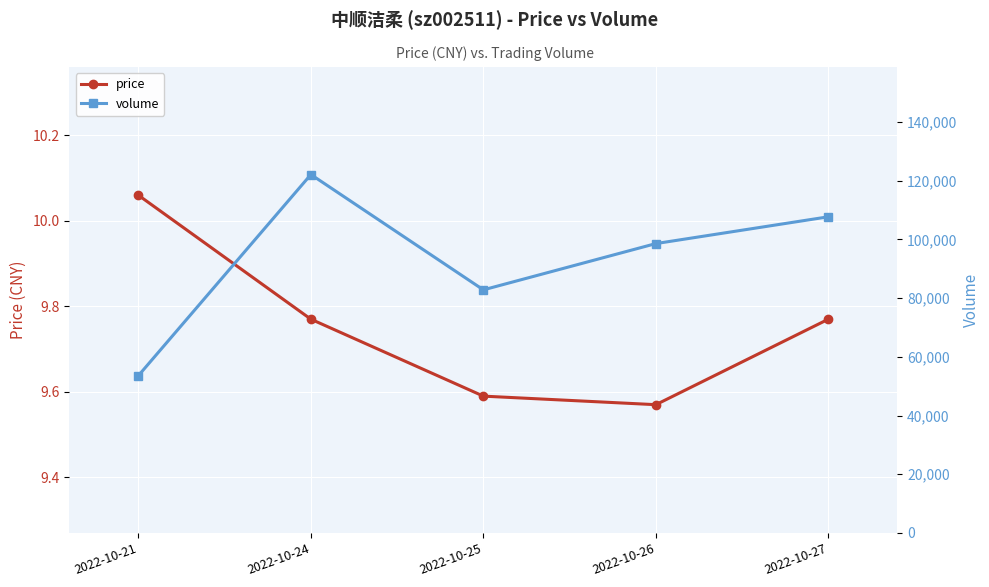

Reading left to right, transcribe all the data shown in this chart.

price: 10.1	9.8	9.6	9.6	9.8
volume: 53594.0	122122.0	82823.0	98588.0	107716.0